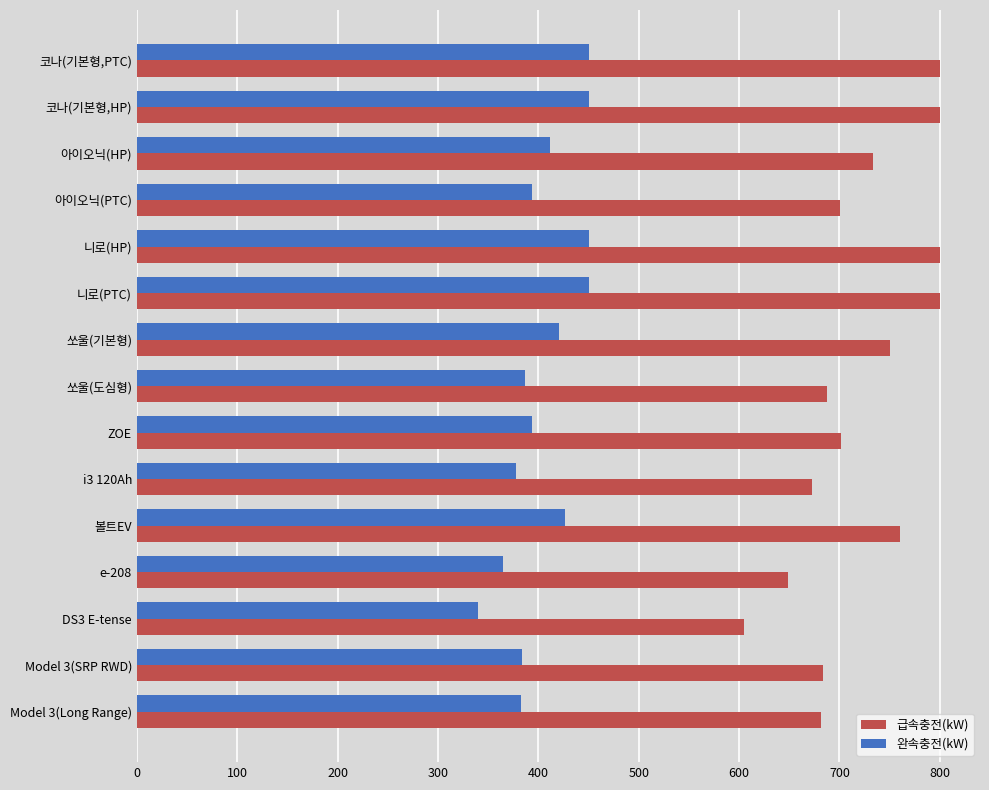

Which series has the largest total across all categories?

급속충전(kW)